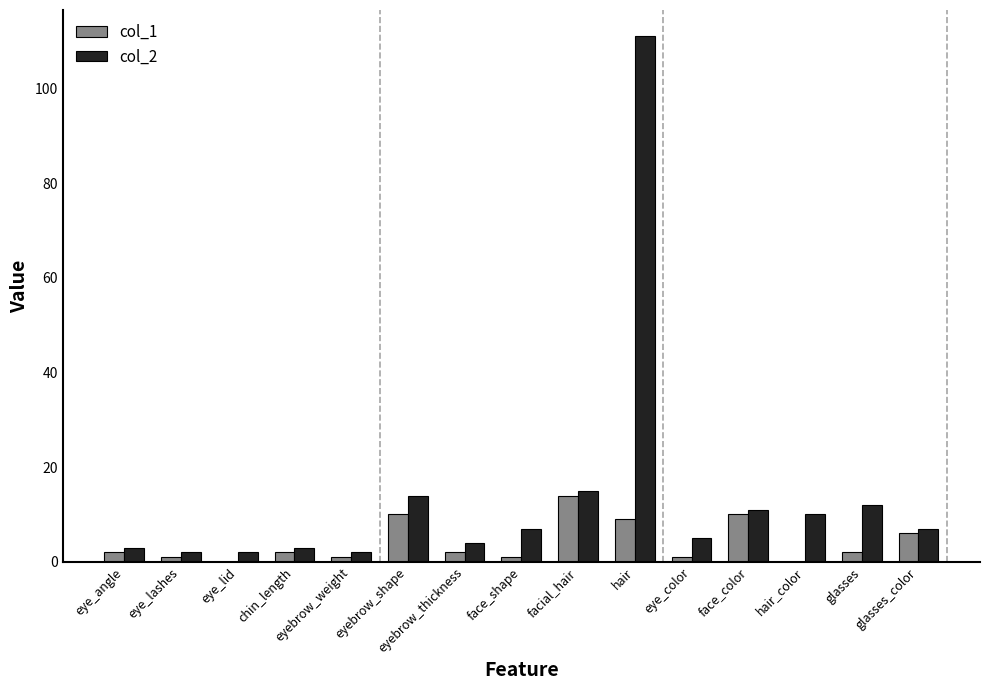

What is the maximum value shown in the chart?

111